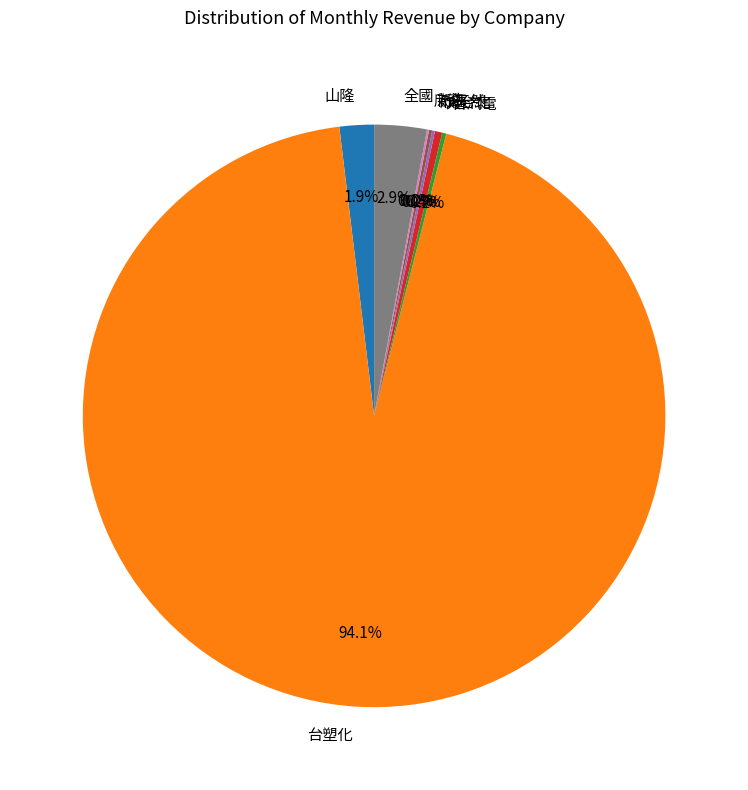

What portion of the pie excludes 全國?

97.1%